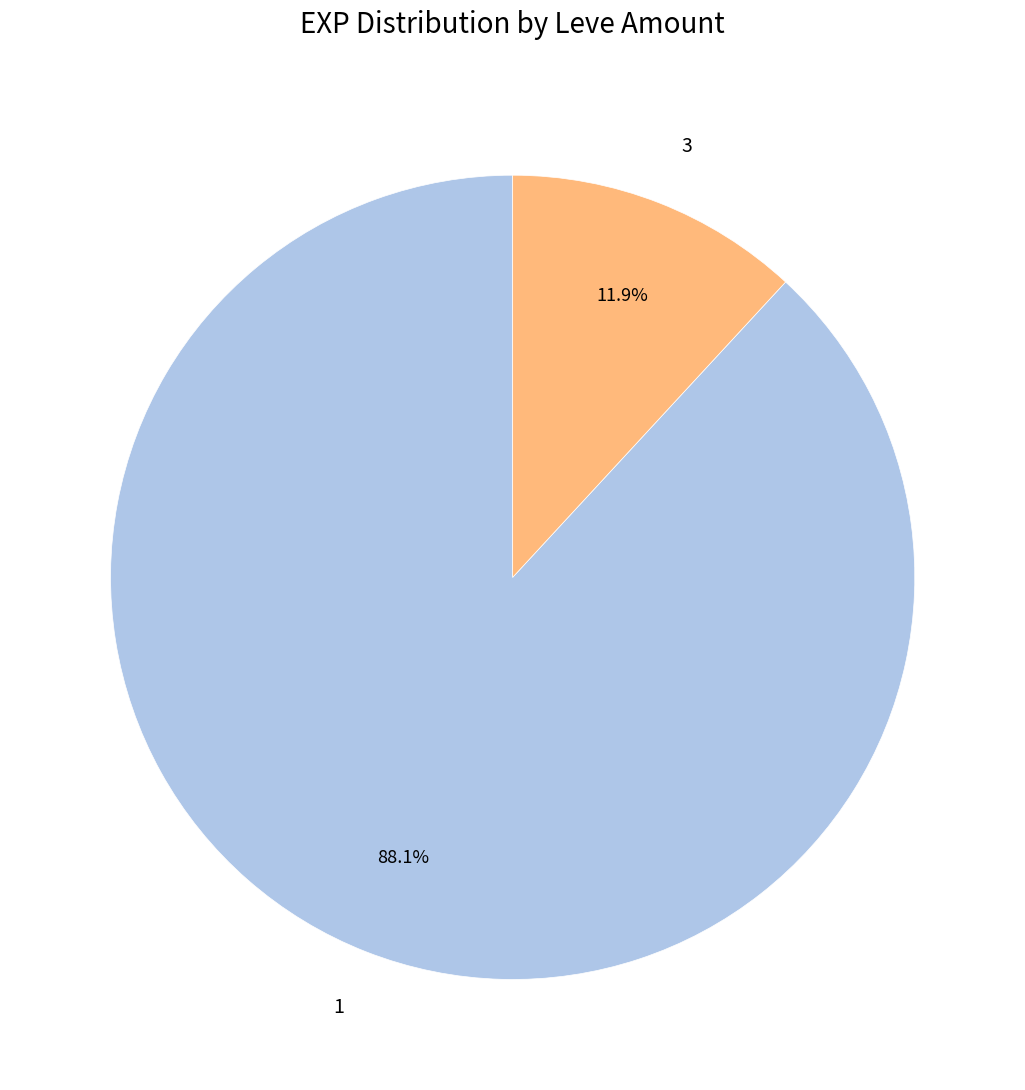

Which category accounts for the majority?

1